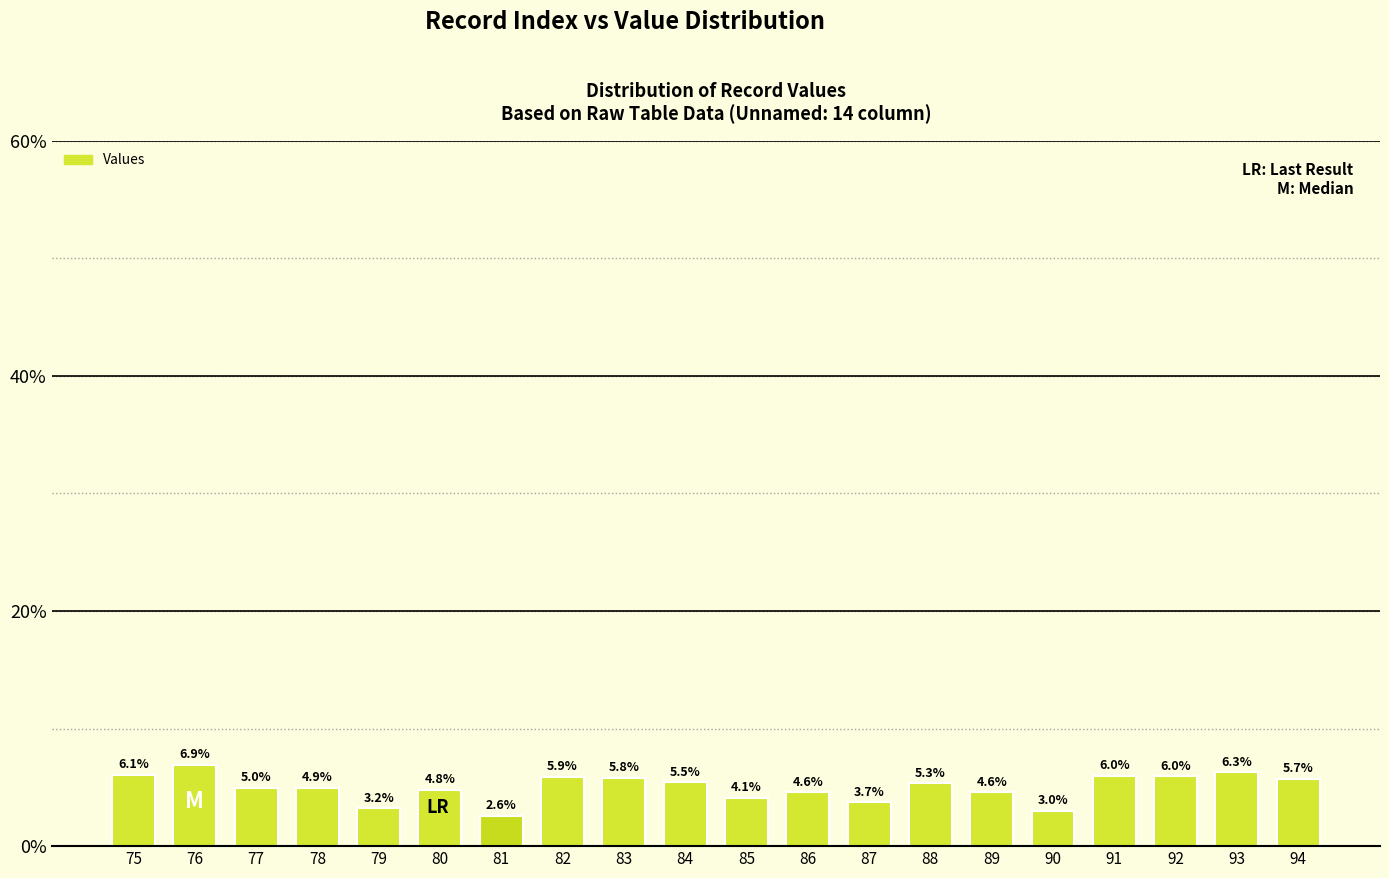

What is the change in value from 85 to 93?

+2.2